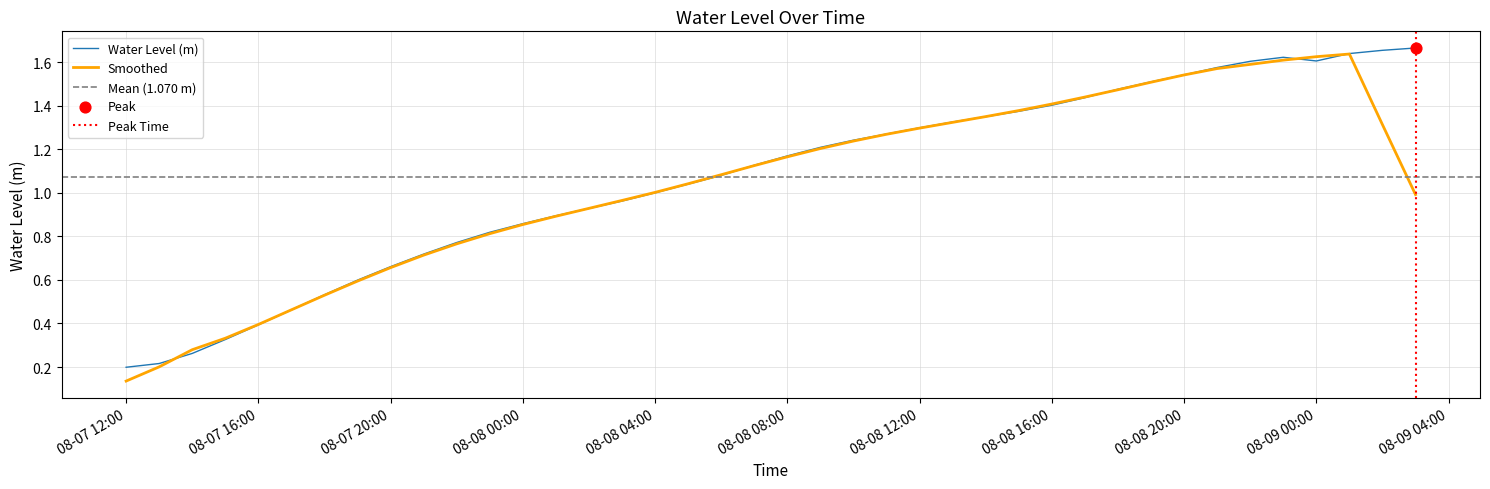

Which has a higher value, 2024-08-08 22:00:00 or 2024-08-09 02:00:00?

2024-08-09 02:00:00